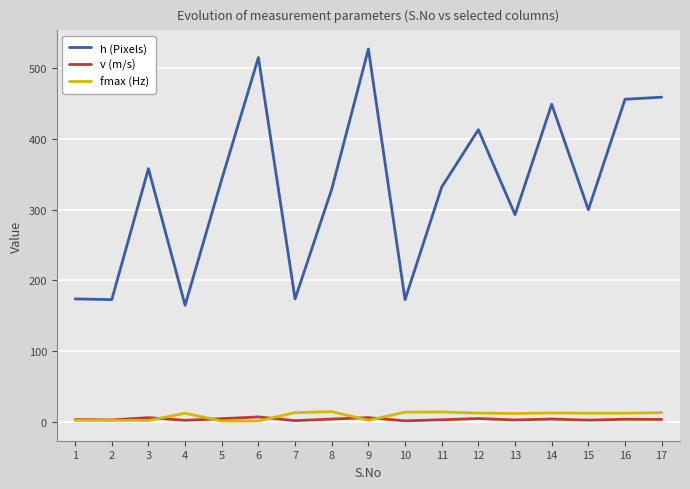

What are all the series names shown in the legend?

h (Pixels), v (m/s), fmax (Hz)